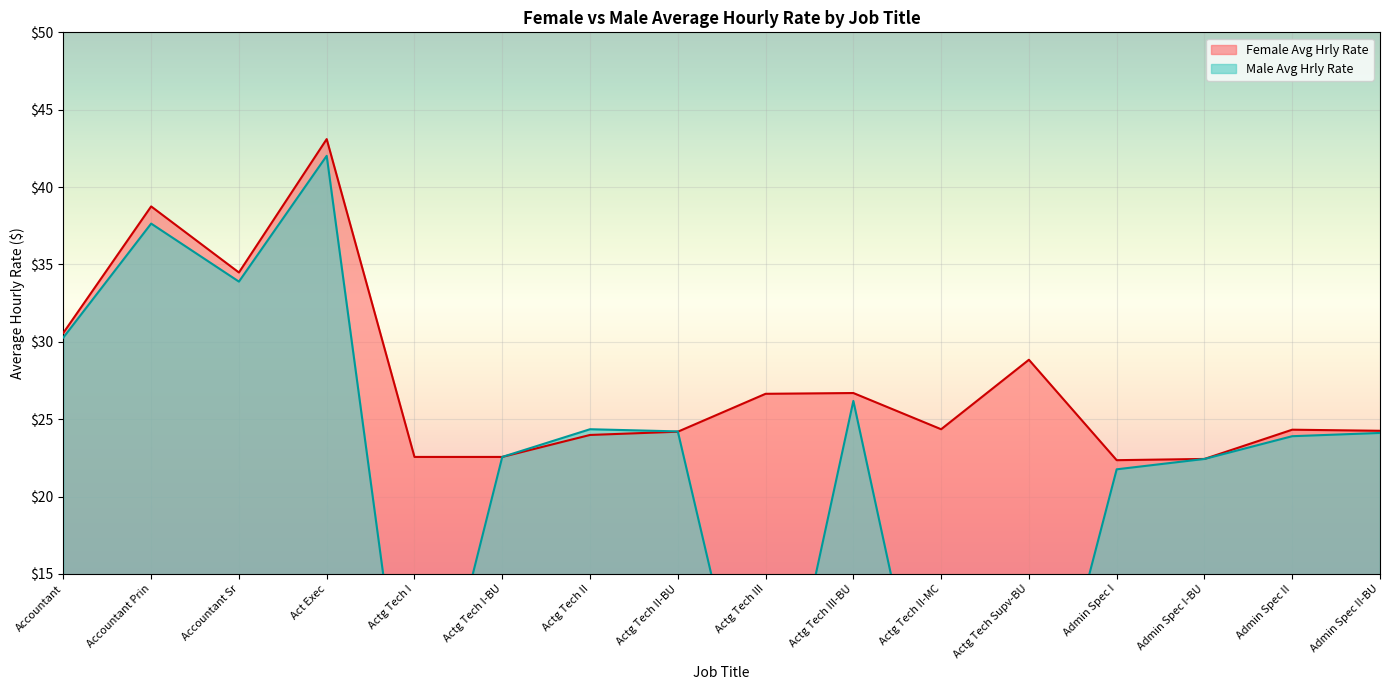

List the series in order of their peak value, lowest first.

Male Avg Hrly Rate, Female Avg Hrly Rate